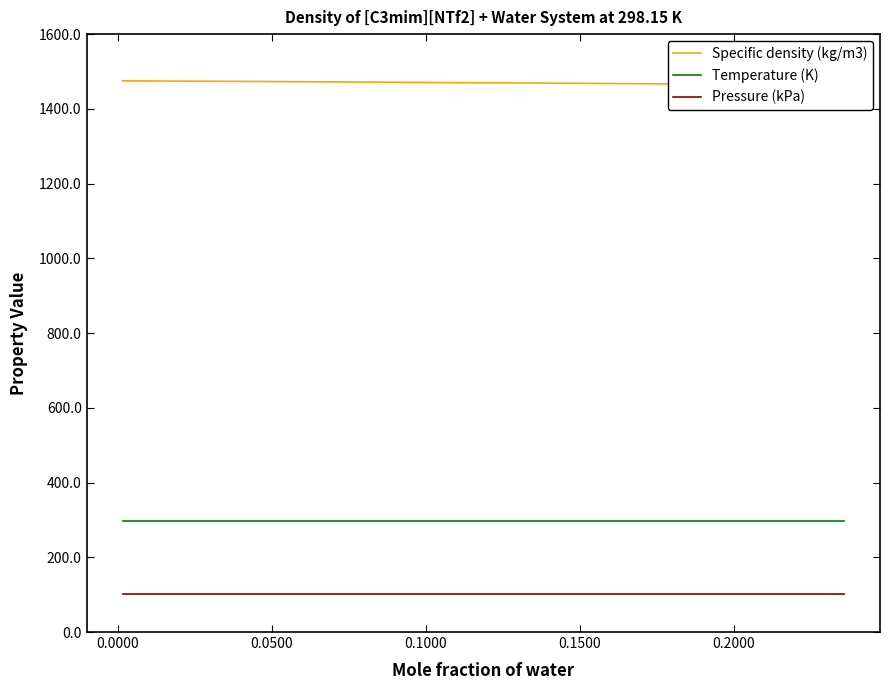

True or false: Temperature (K) and Pressure (kPa) intersect in this chart.

False